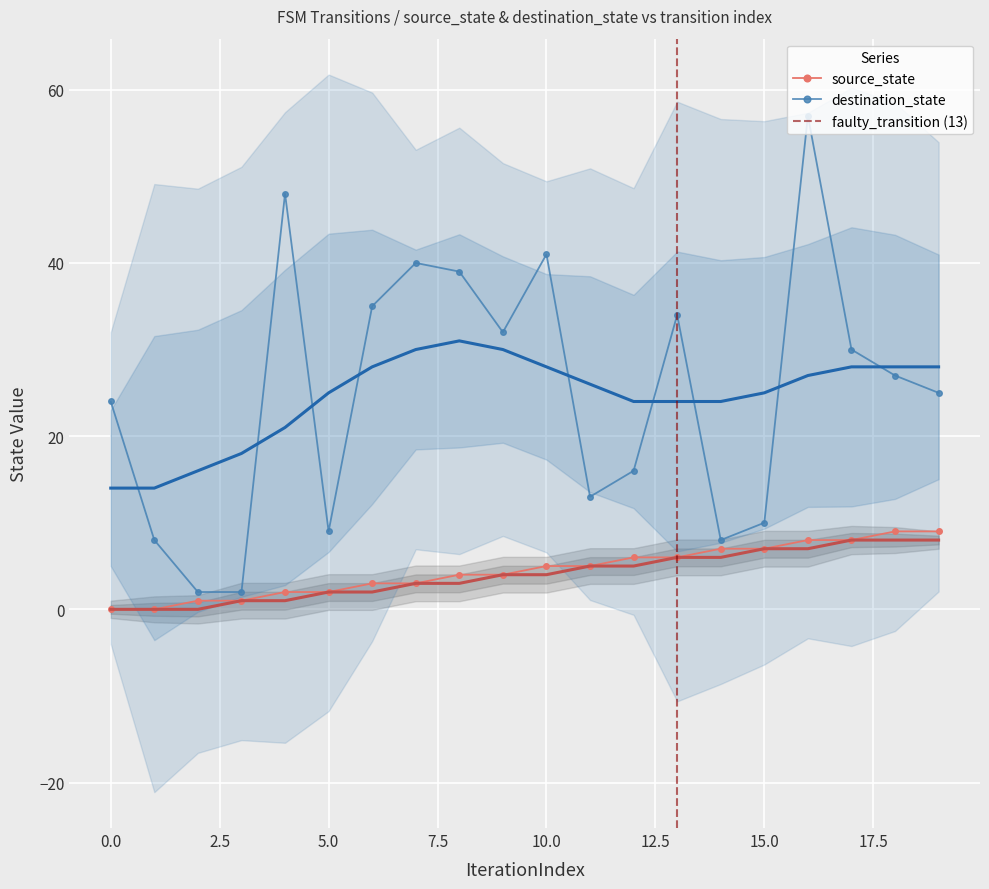

At which category is the sum across all series the highest?

16